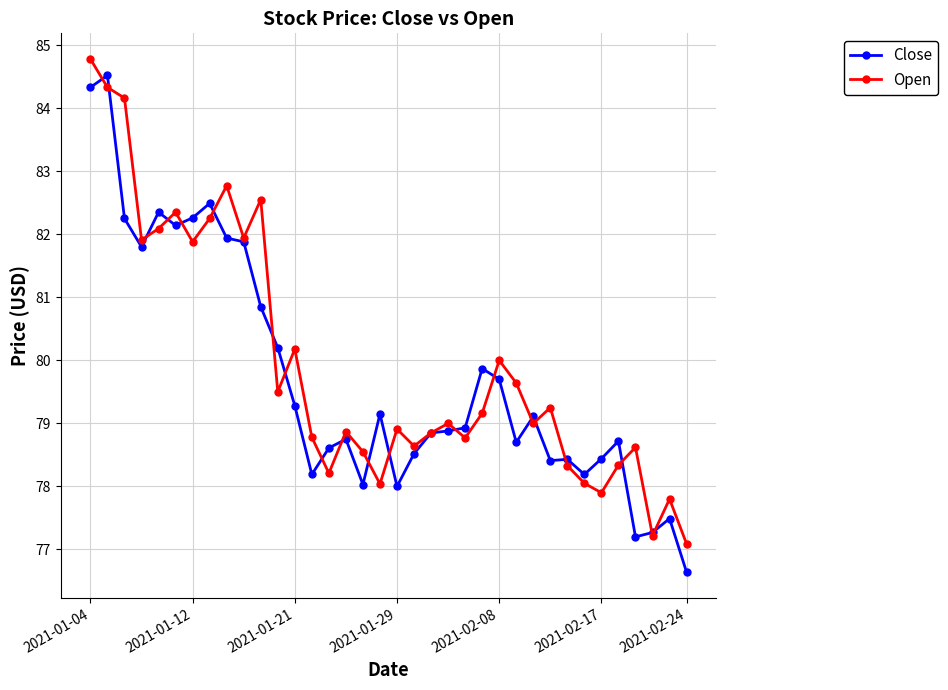

True or false: Open has more than 1 interior local peaks.

True